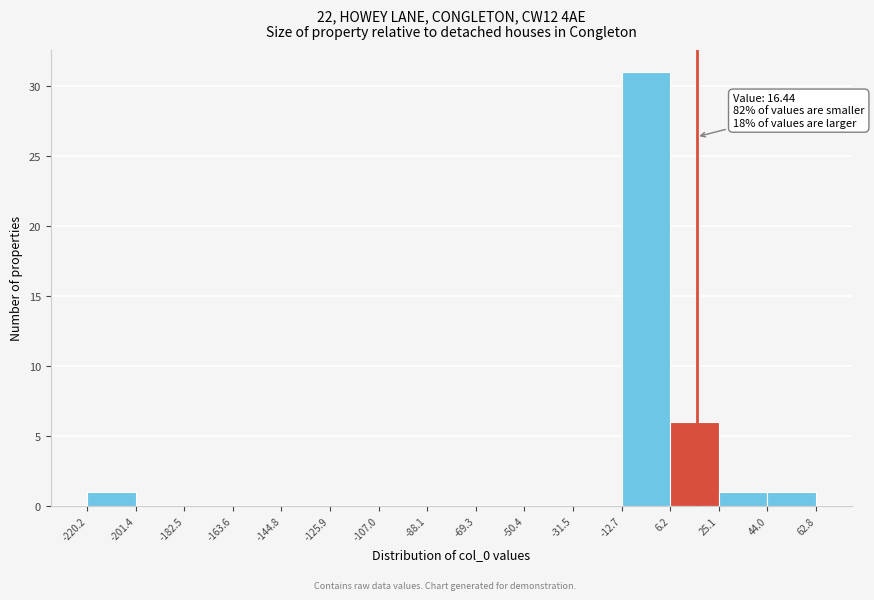

Which range on the x-axis has the tallest bar?

-12.7 to 6.2